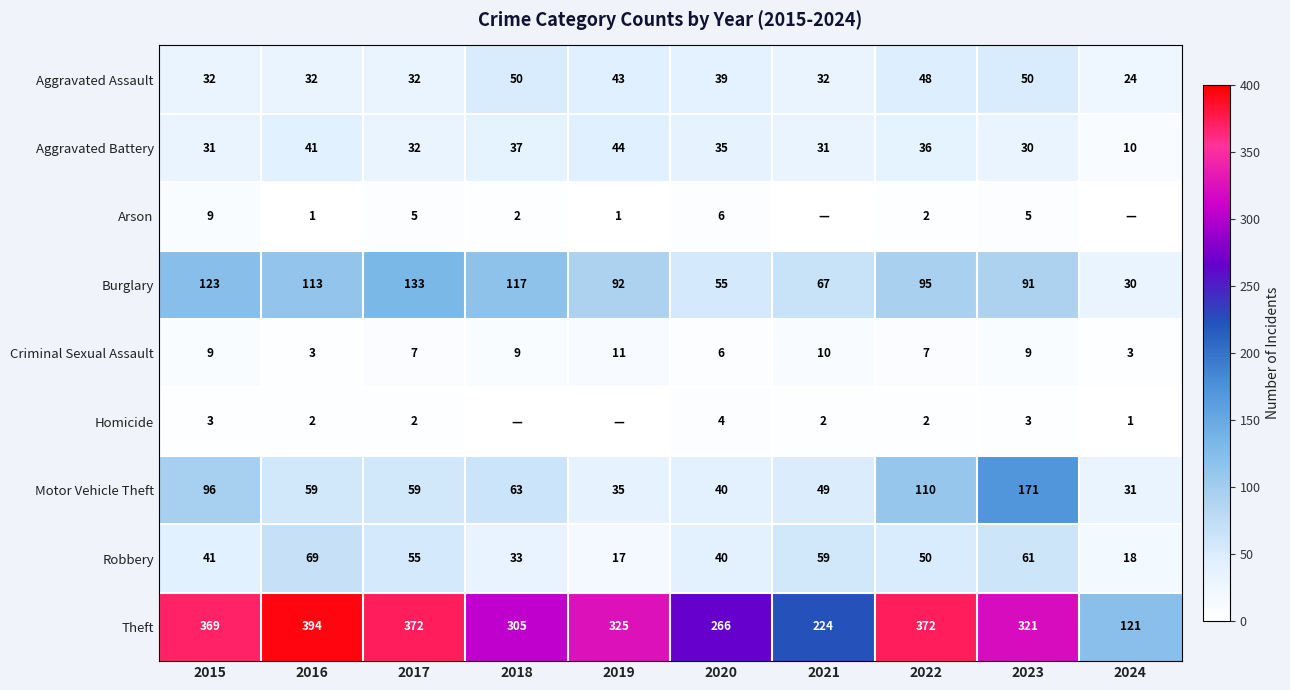

What is the sum of all Aggravated Battery values?

327